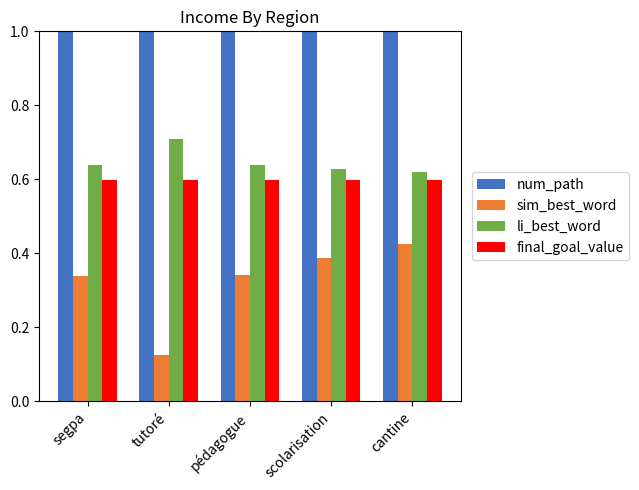

What are all the series names shown in the legend?

num_path, sim_best_word, li_best_word, final_goal_value